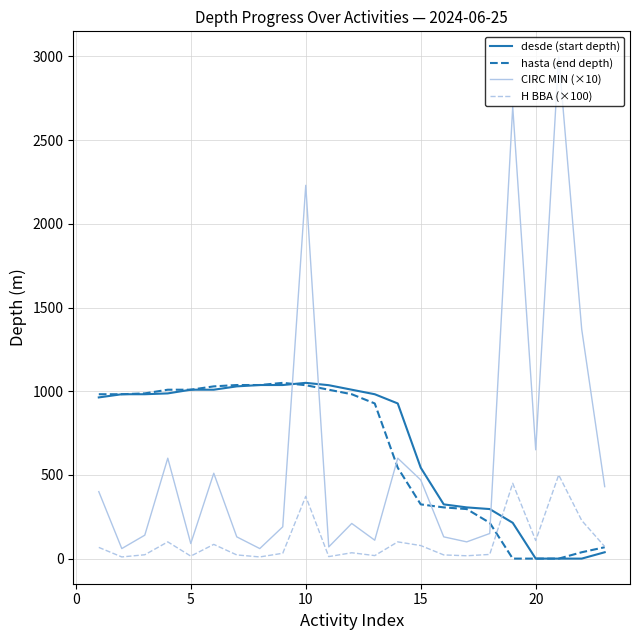

What is the maximum value shown in the chart?

3000.0